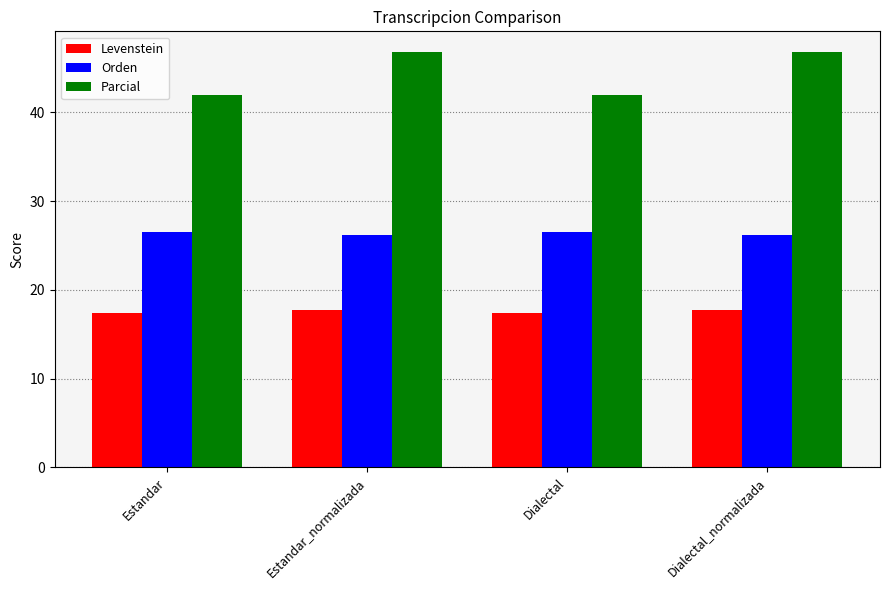

How many groups of bars are there?

4